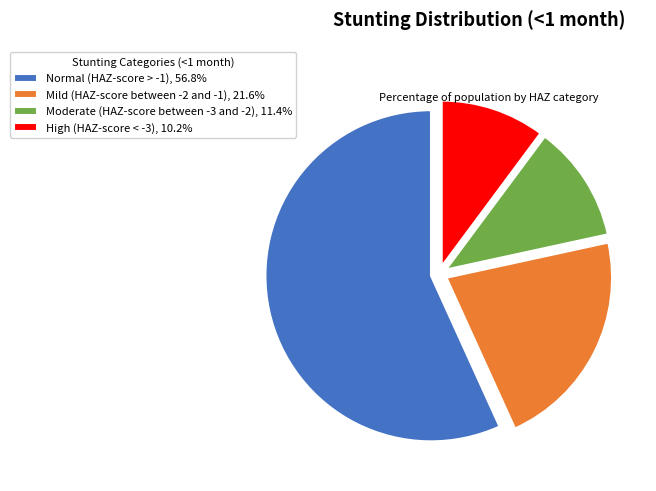

Is there a majority slice in this chart?

Yes